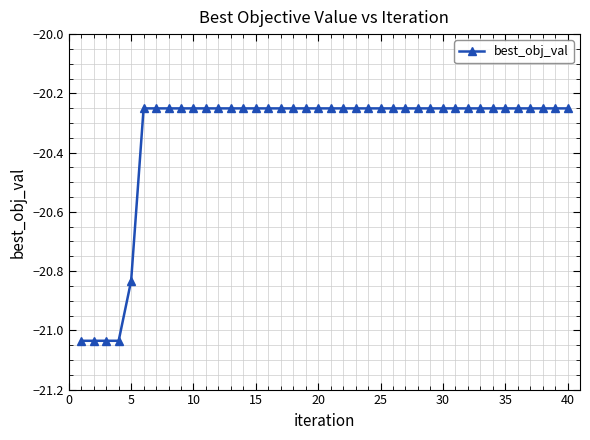

What is the sum of all values?

-813.7